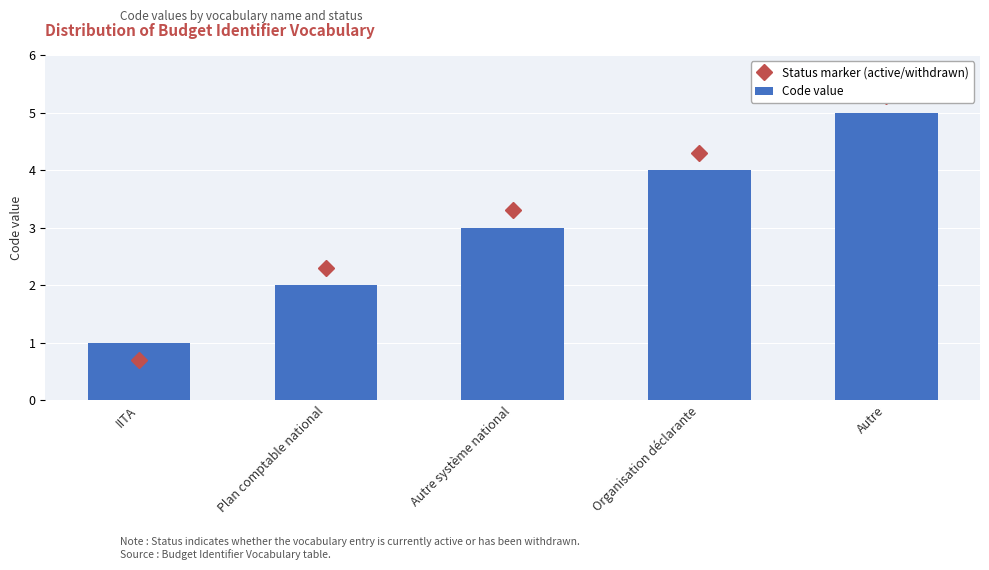

Which series has the largest range (max minus min)?

Status marker (active/withdrawn)